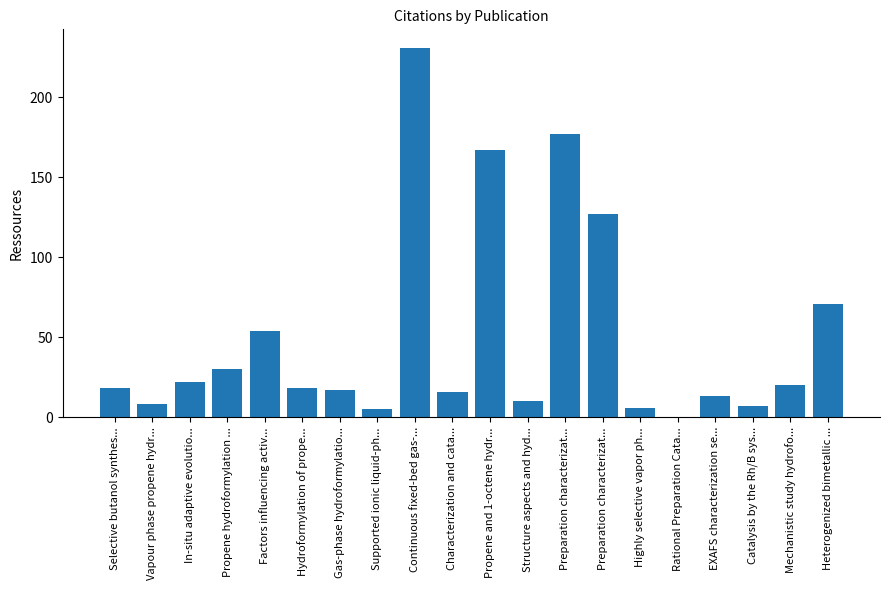

Approximately how many times larger is the value at Catalysis by the Rh/B sys... compared to Heterogenized bimetallic ...?

0.1